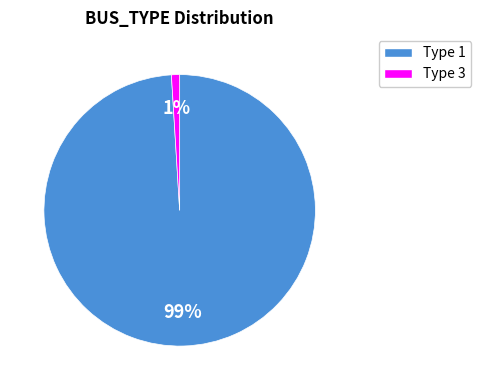

Is there a majority slice in this chart?

Yes